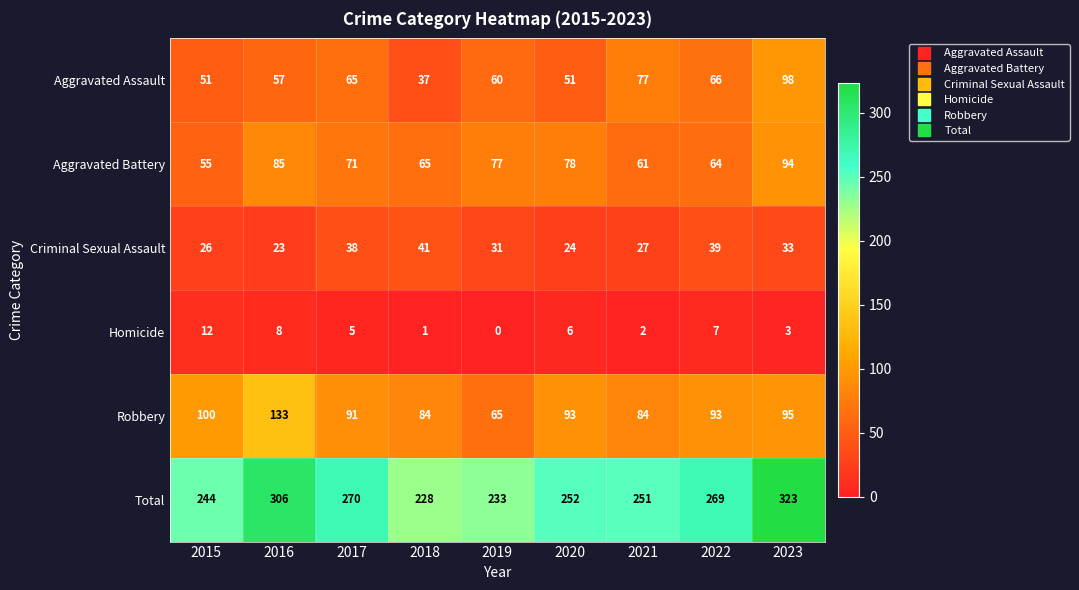

At which category does the chart reach its minimum across all series?

2019